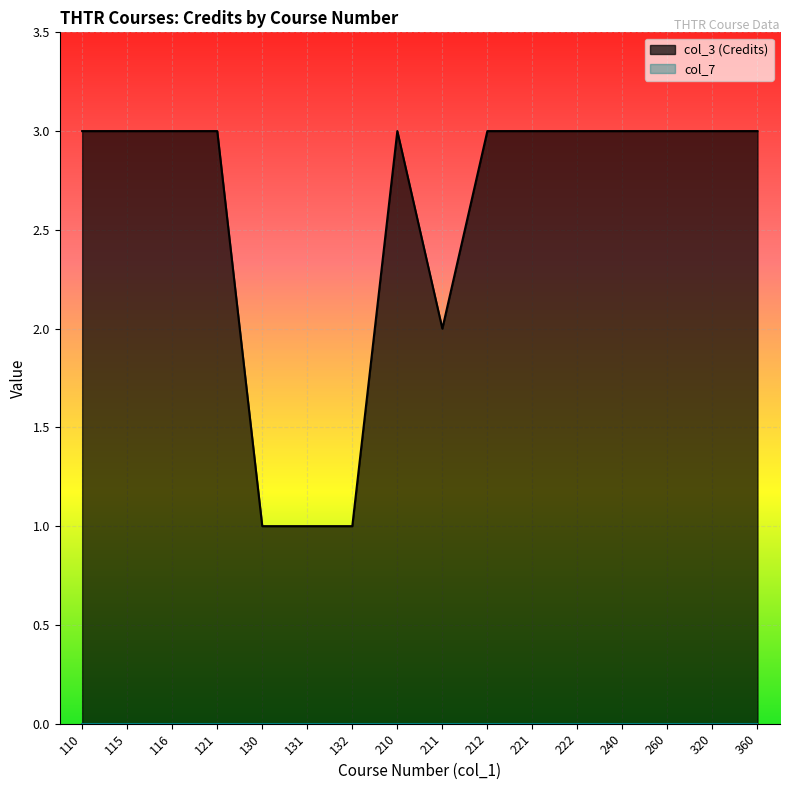

How many lines are shown in the chart?

2